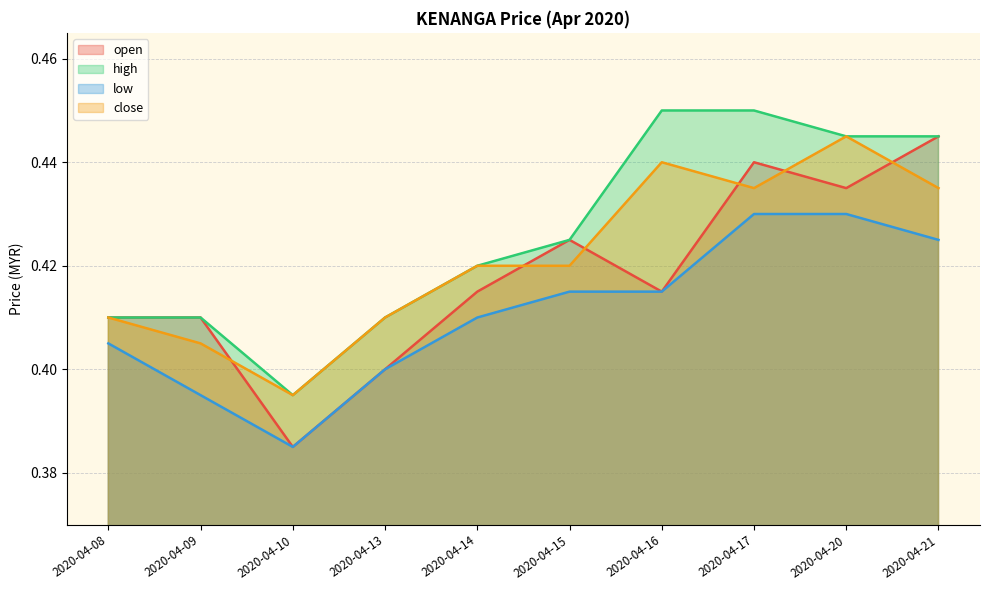

Rank the categories by low value from lowest to highest.

2020-04-10, 2020-04-09, 2020-04-13, 2020-04-08, 2020-04-14, 2020-04-15, 2020-04-16, 2020-04-21, 2020-04-17, 2020-04-20